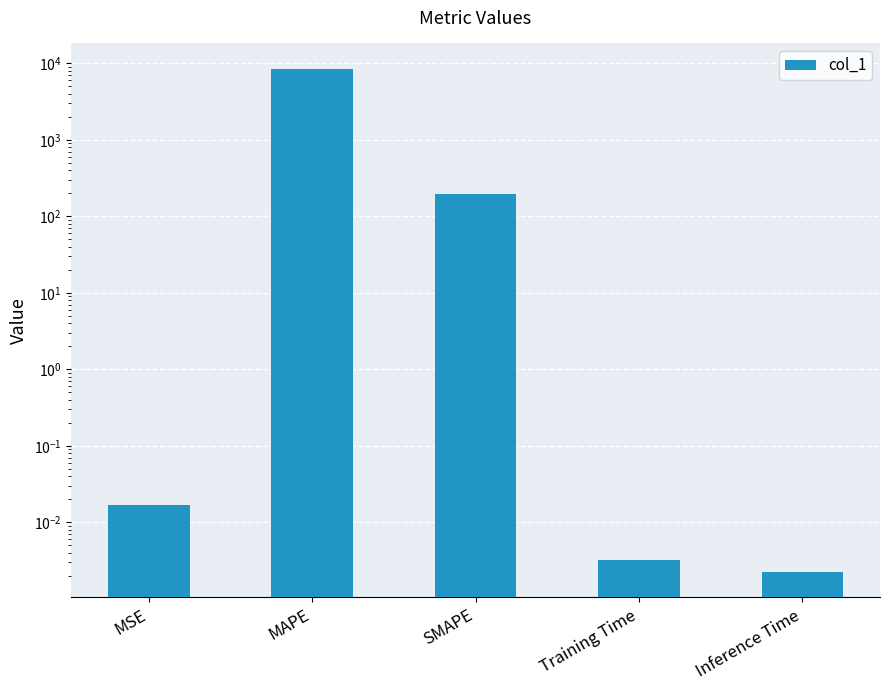

Rank the categories by value from lowest to highest.

Inference Time, Training Time, MSE, SMAPE, MAPE